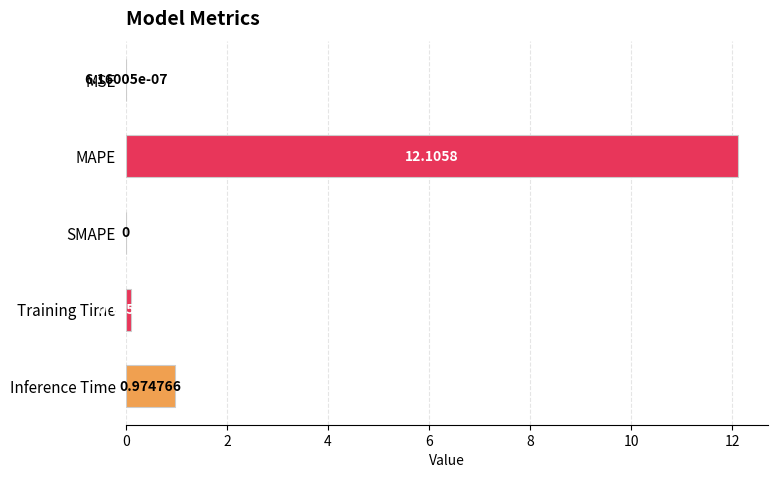

At which label is the value closest to 6?

Inference Time